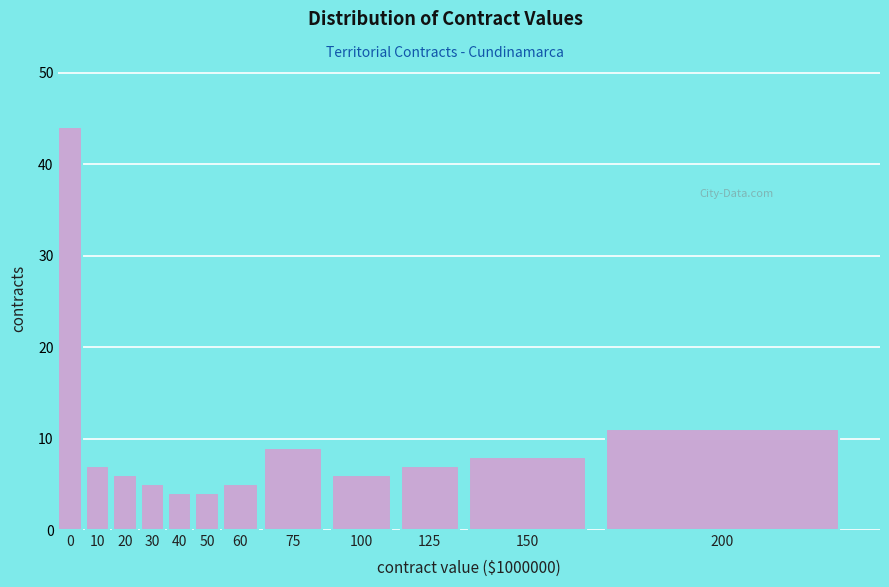

Reading right to left, transcribe all the data shown in this chart.

11	8	7	6	9	5	4	4	5	6	7	44